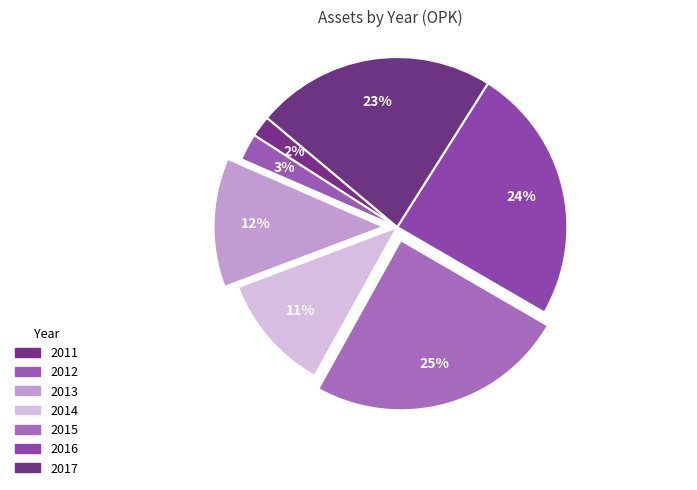

What percentage is the 2012 slice, to the nearest percent?

3%